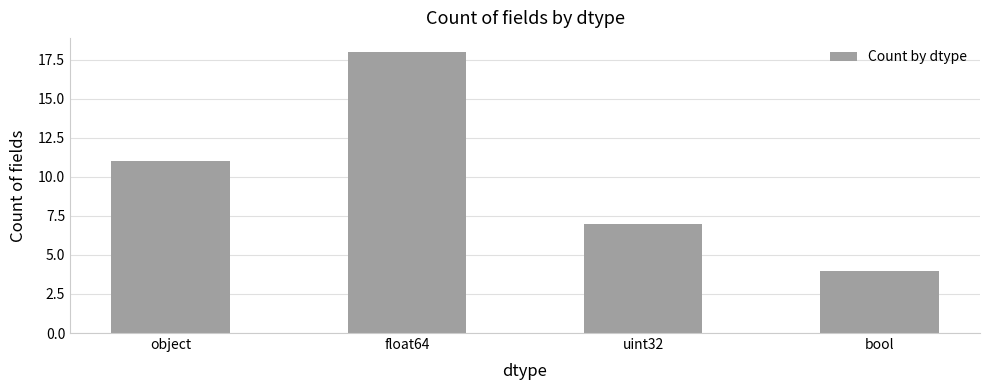

Rank the categories by value from highest to lowest.

float64, object, uint32, bool